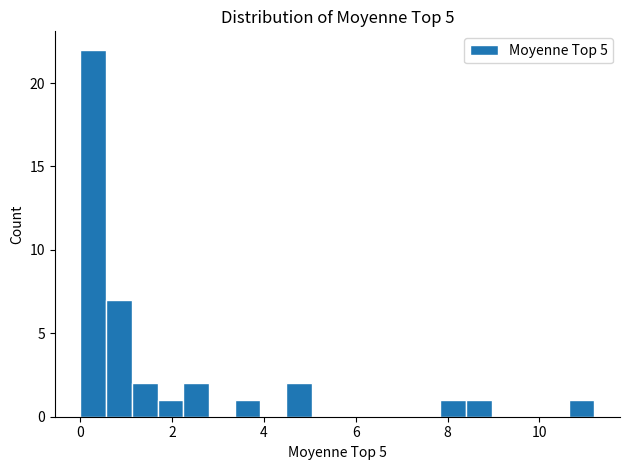

Around what value on the x-axis is the tallest bar? Give the approximate position of its centre, as read against the axis.

0.2